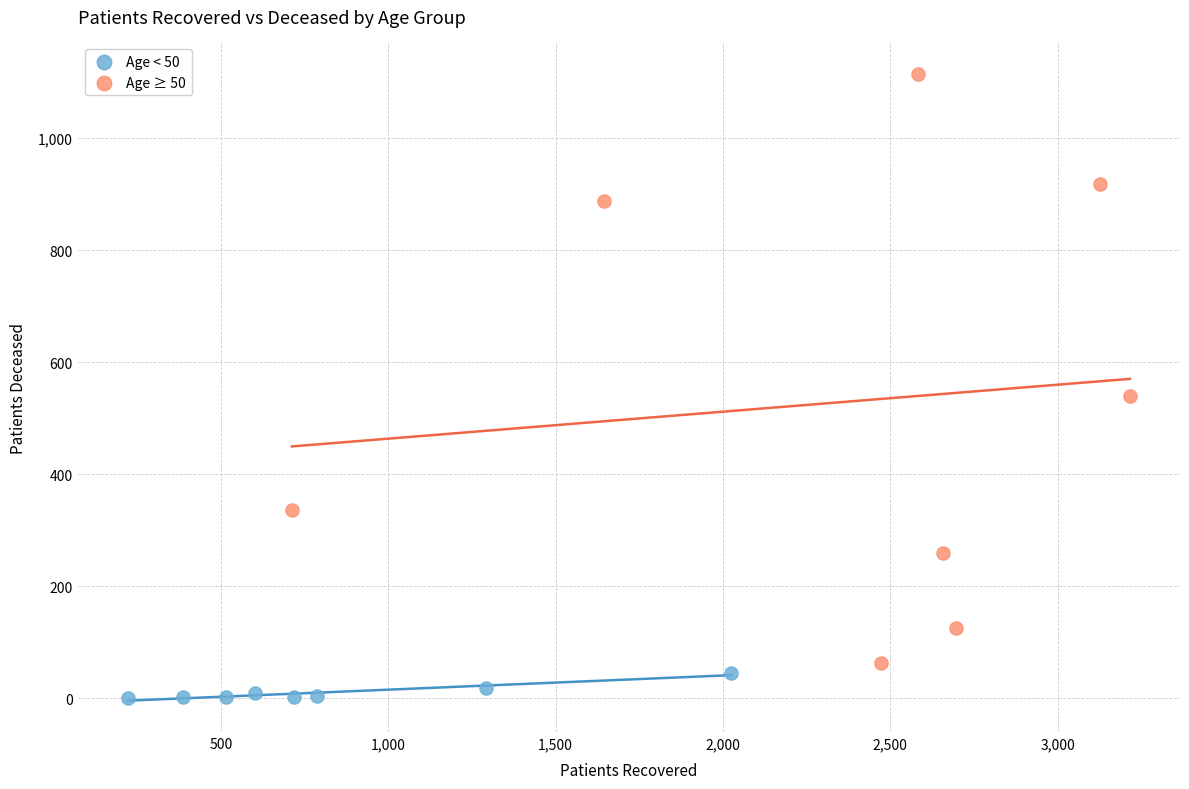

What are all the series names shown in the legend?

Age < 50, Age ≥ 50